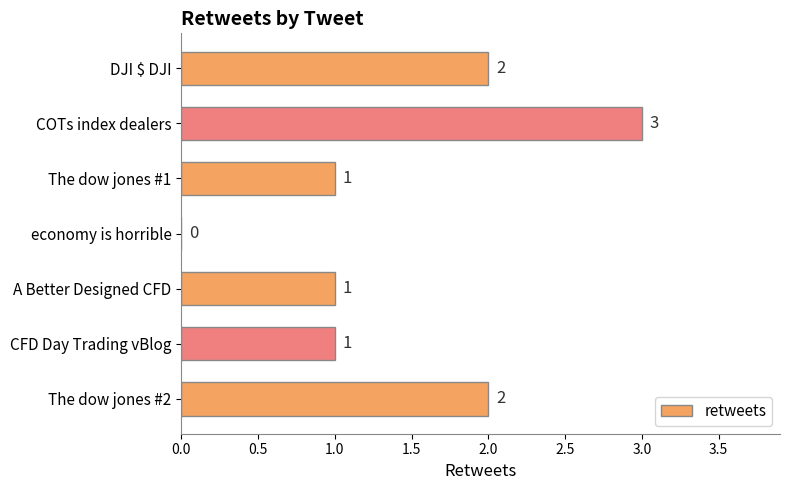

What is the change in value from DJI $ DJI to COTs index dealers?

+1